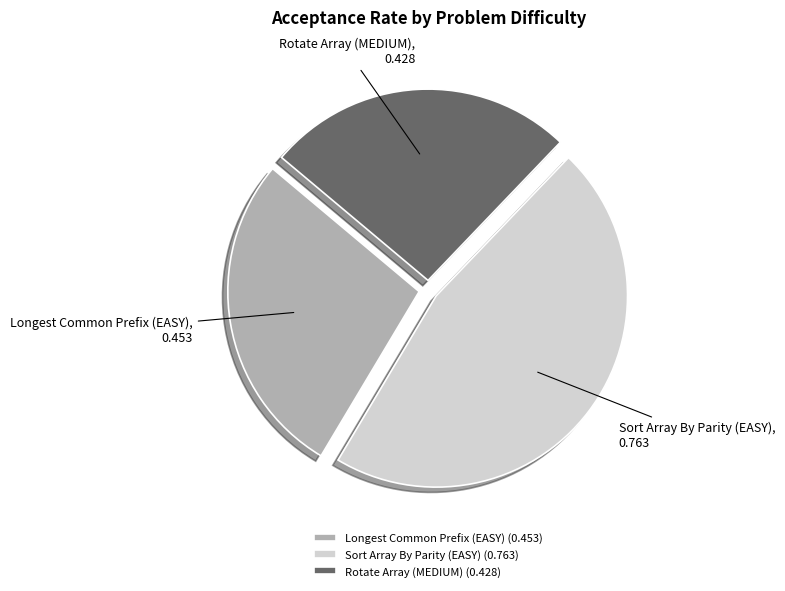

Which slice is the smallest?

Rotate Array (MEDIUM)